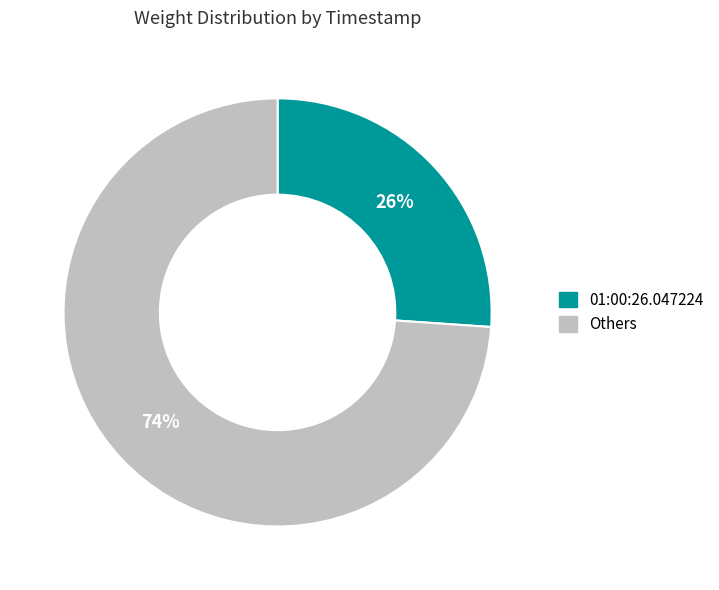

Is there a majority slice in this chart?

Yes